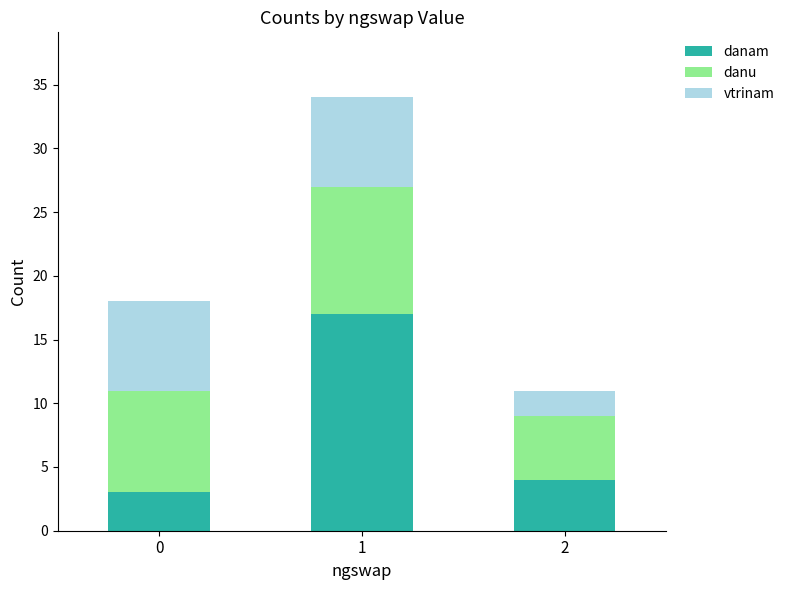

What is the difference between the maximum and second lowest values in the danam series?

13